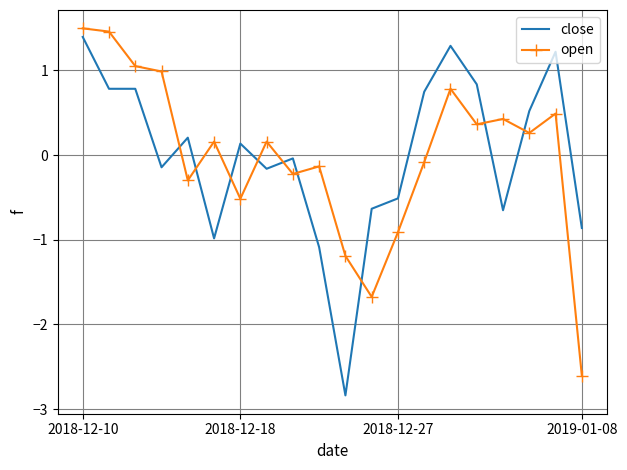

What is the greatest value displayed?

1.5